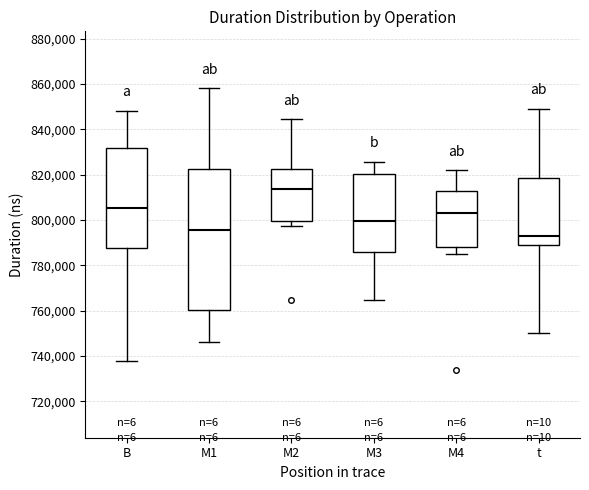

Where is the lower edge of the box for M2 on the y-axis? The values are not printed on the chart, so give them approximately, as read against the axis.

800000